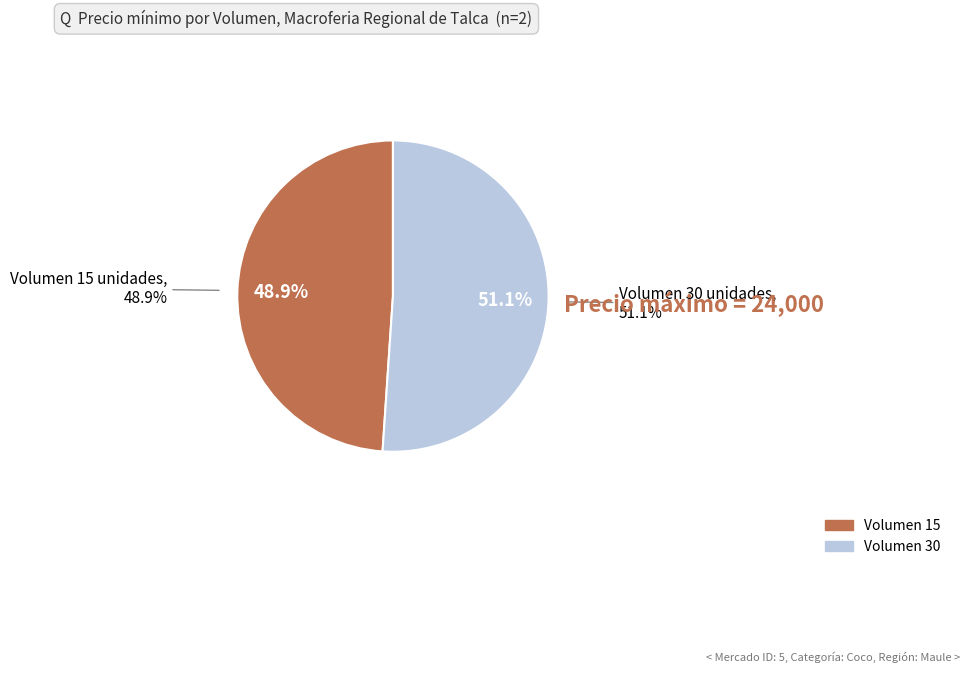

Which category has the smallest portion of the pie?

15